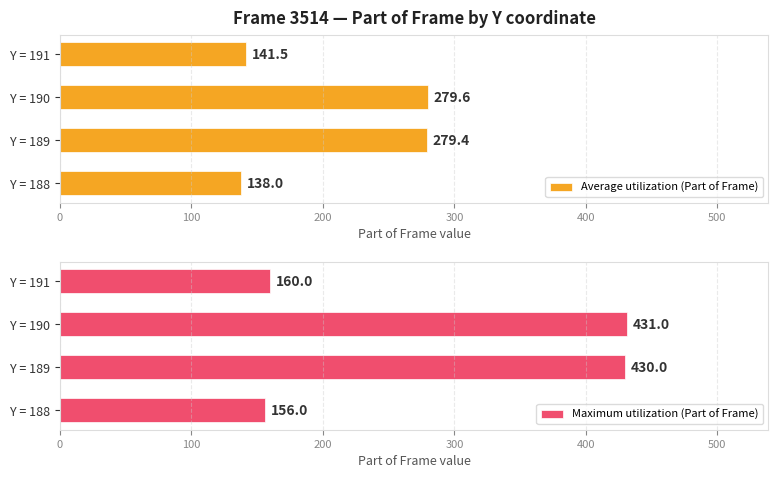

Is it true that Average utilization (Part of Frame) equals 432.1 at Y = 189?

False